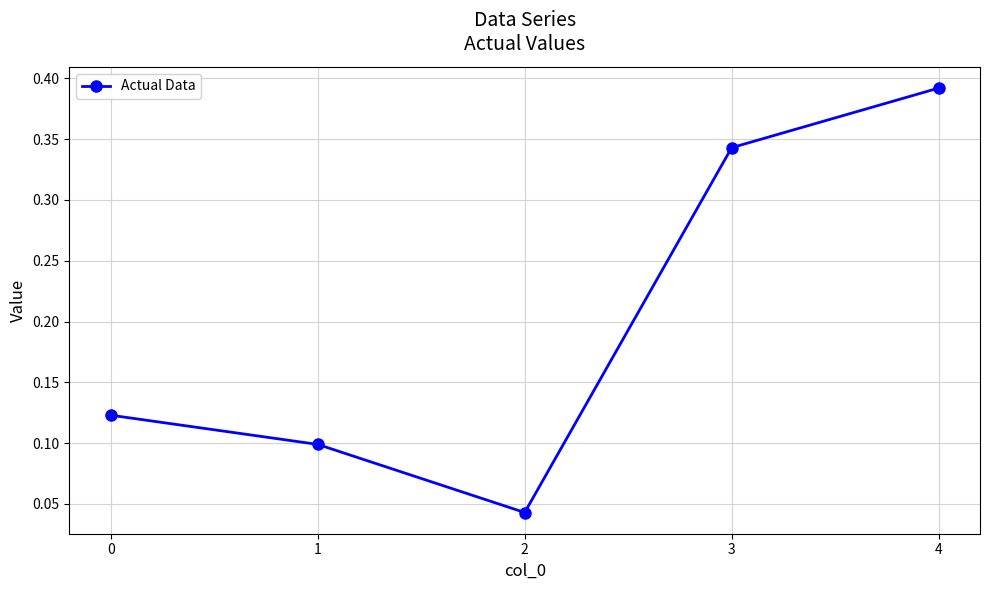

What is the sum of the values at 0 and 3?

0.5